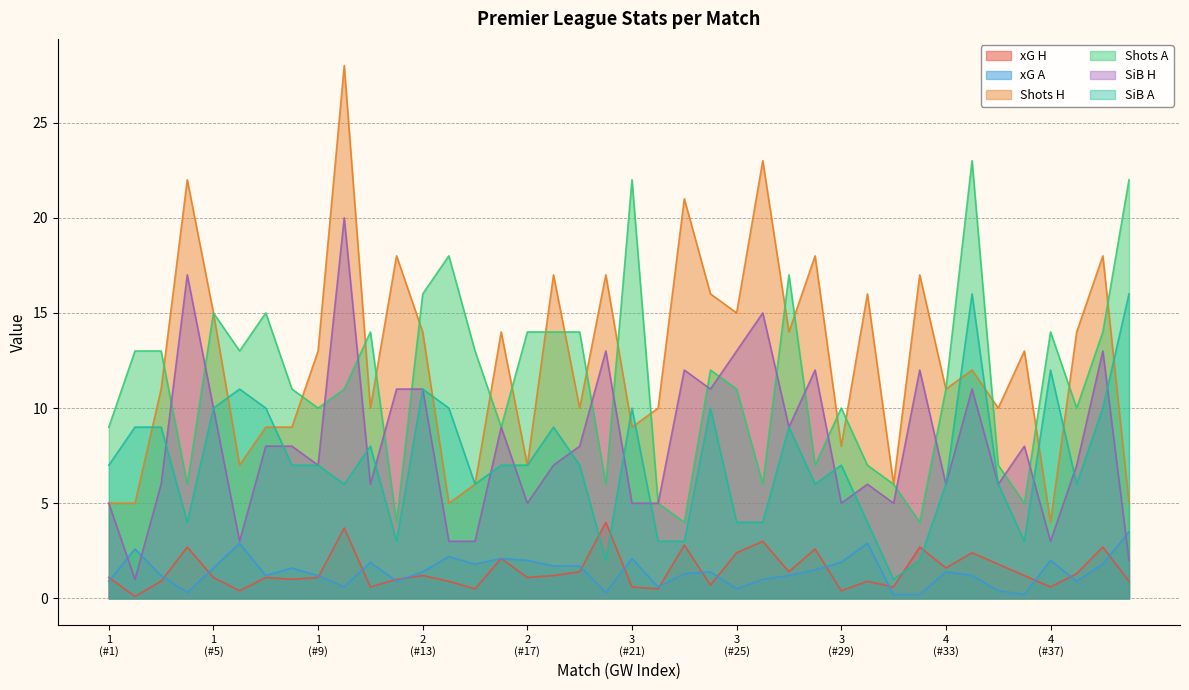

At which label does Shots H reach its minimum?

4
(#37)